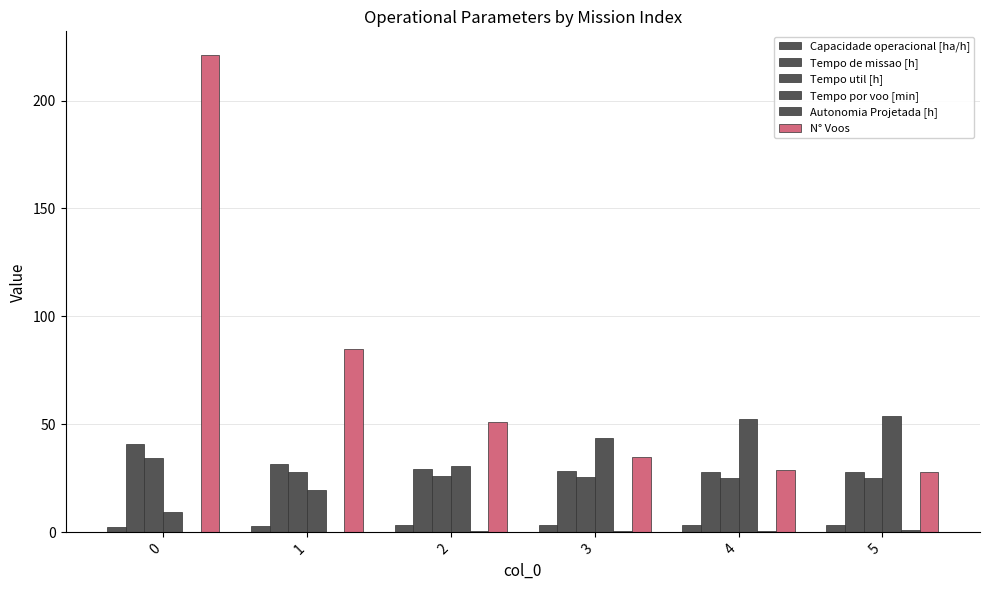

Count the number of categories in the chart.

6